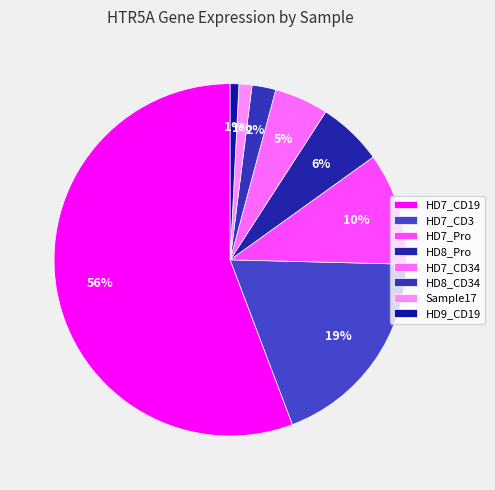

How many segments does this pie chart have?

8